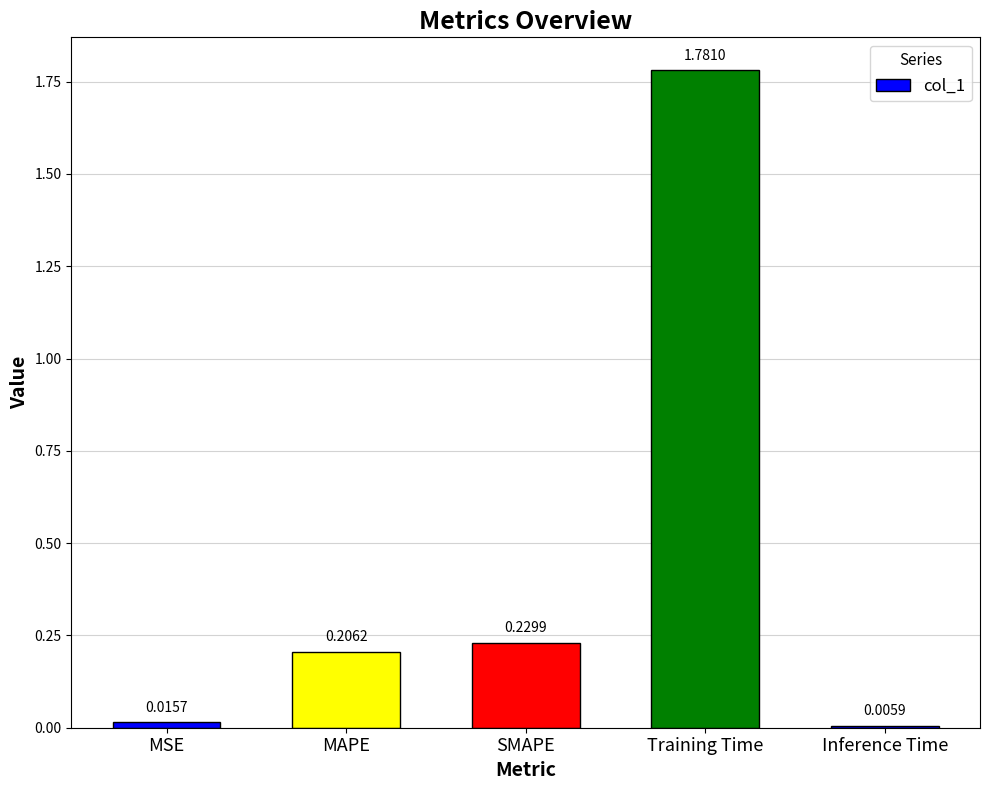

Rank the categories by value from lowest to highest.

Inference Time, MSE, MAPE, SMAPE, Training Time